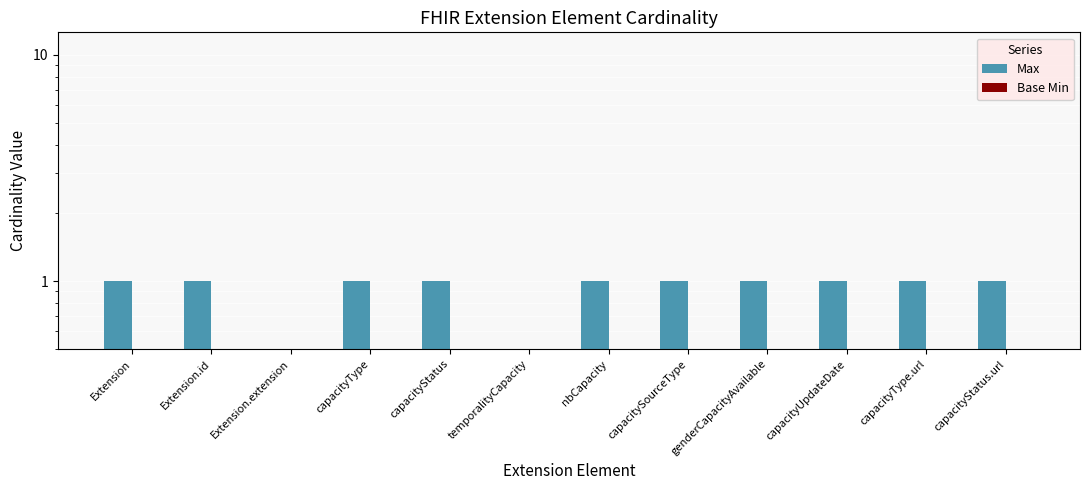

Which category has the highest value across all series?

Extension